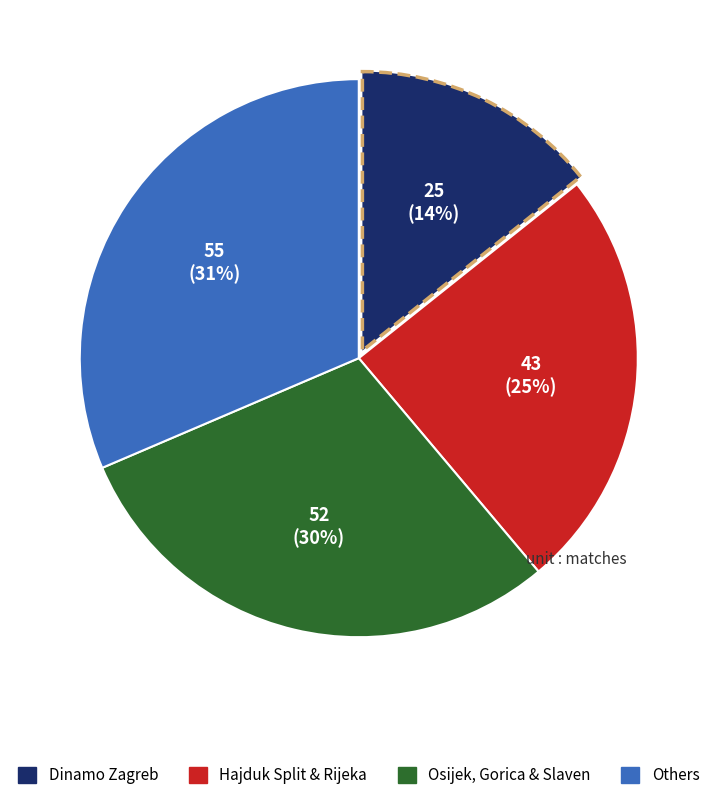

To the nearest percent, what is the average slice percentage?

25%